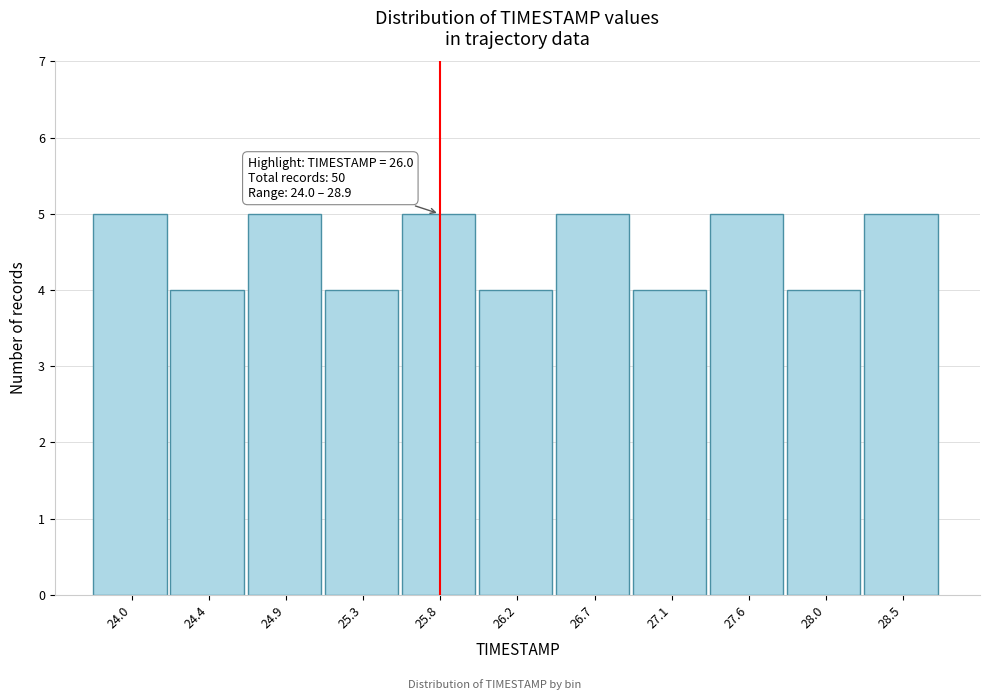

Reading right to left, transcribe all the data shown in this chart.

28.5=5	28.0=4	27.6=5	27.1=4	26.7=5	26.2=4	25.8=5	25.3=4	24.9=5	24.4=4	24.0=5